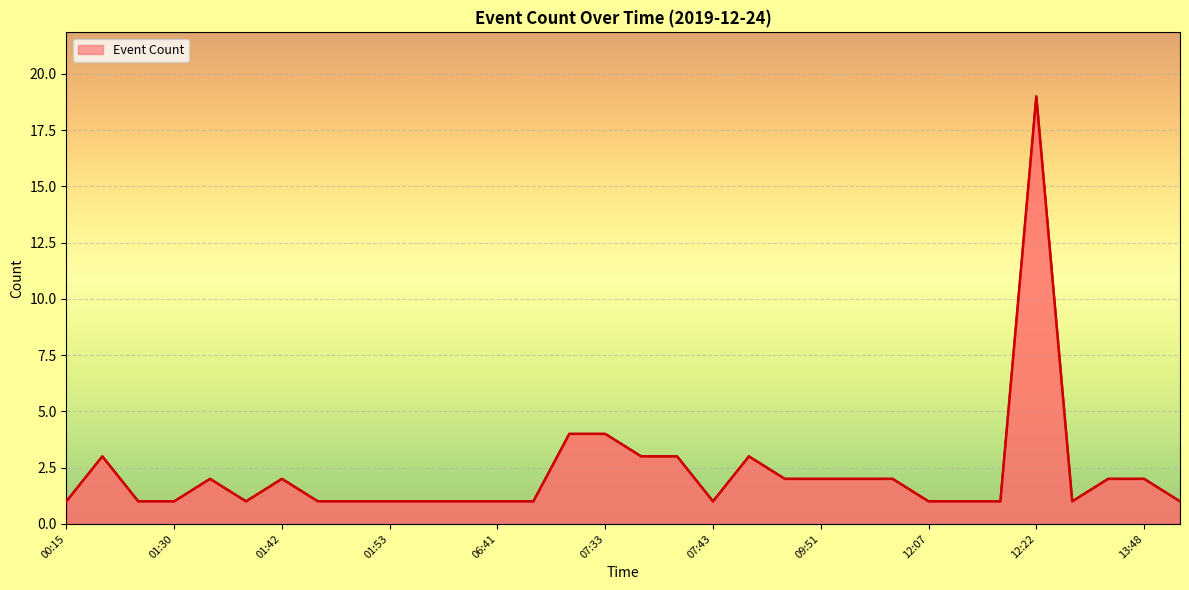

What is the maximum value shown in the chart?

19